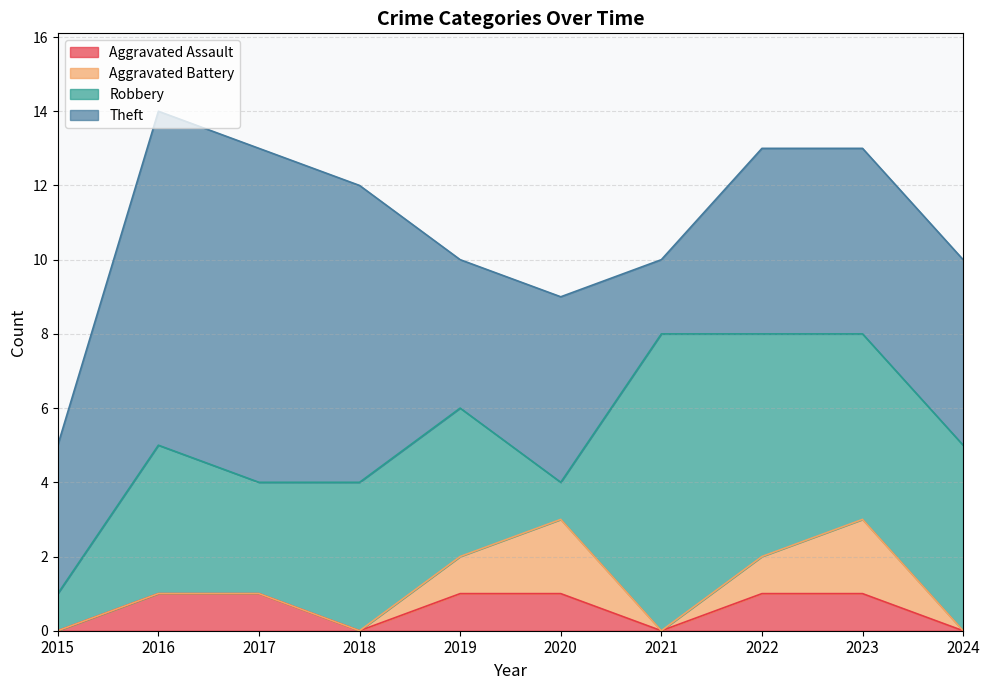

True or false: Robbery has a value of 3 at 2016.

False